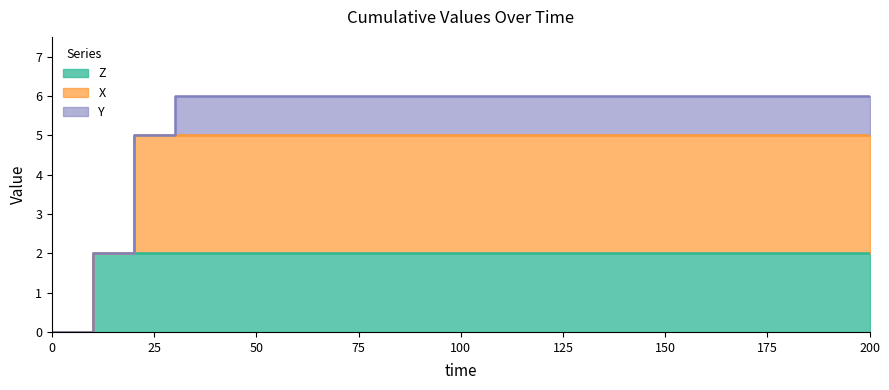

List the labels in order of Z value, smallest first.

0, 10, 10.000001, 20, 20.000001, 30, 30.000001, 55, 200